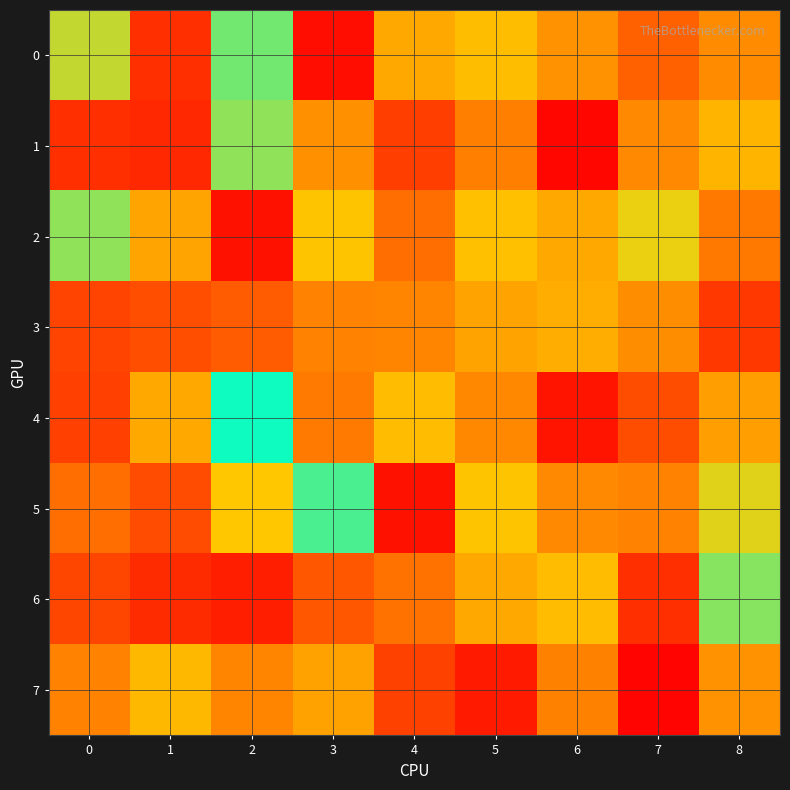

List the series in order of their peak value, lowest first.

7, 5, 3, 6, 4, 2, 0, 1